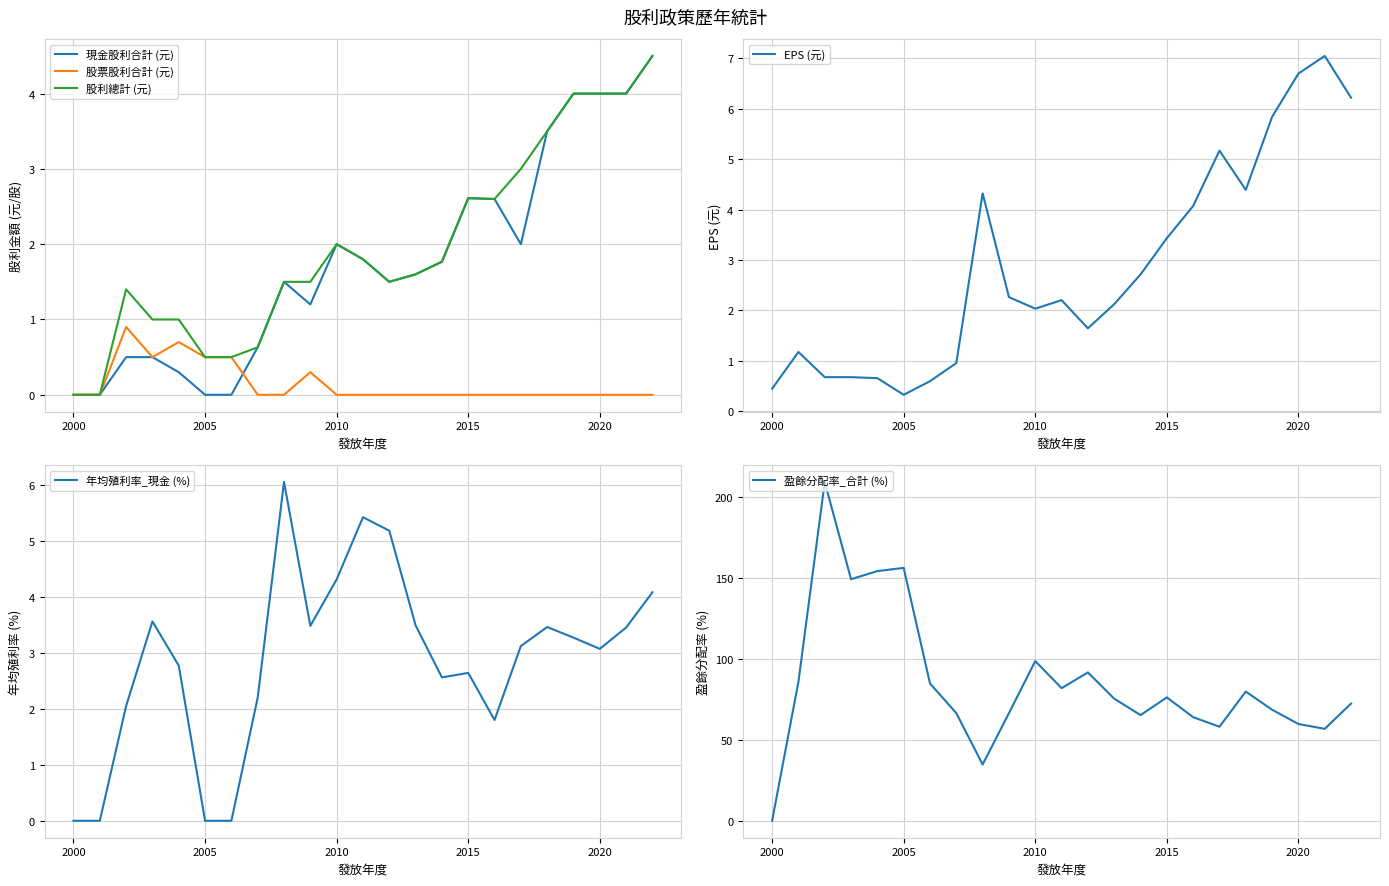

What is the highest value of the 股利總計 (元) series?

4.5